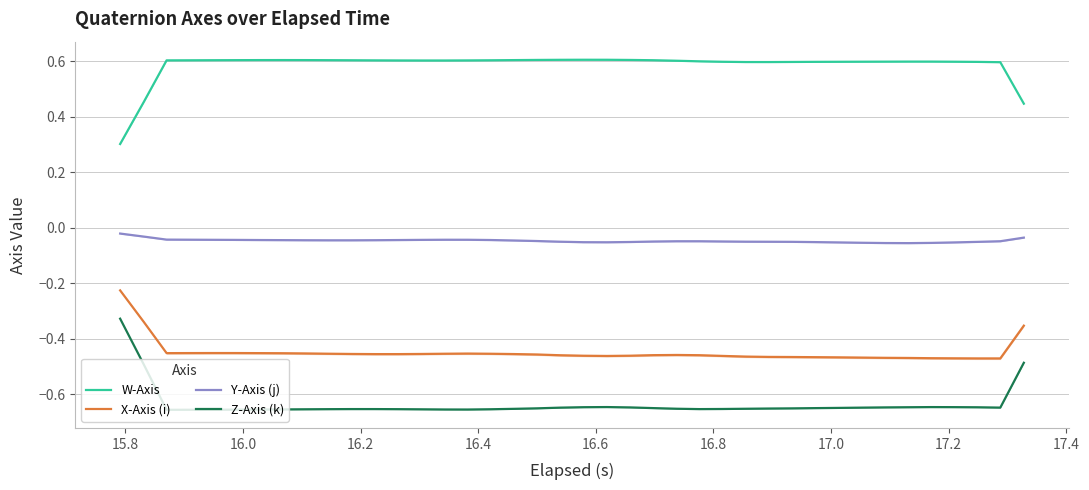

What is the minimum value for W-Axis?

0.3